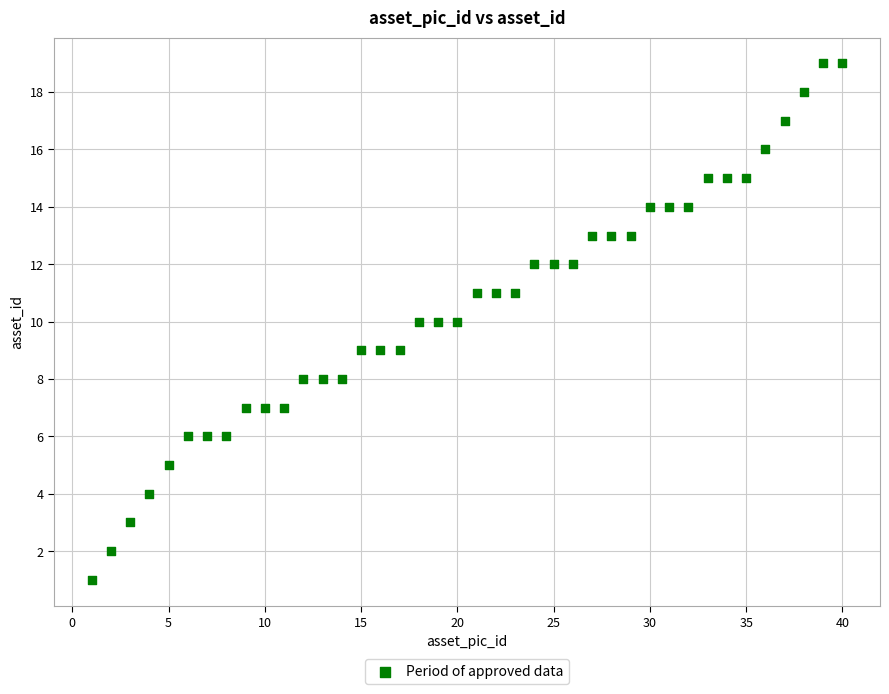

What is the range of Y values (max minus min)?

18